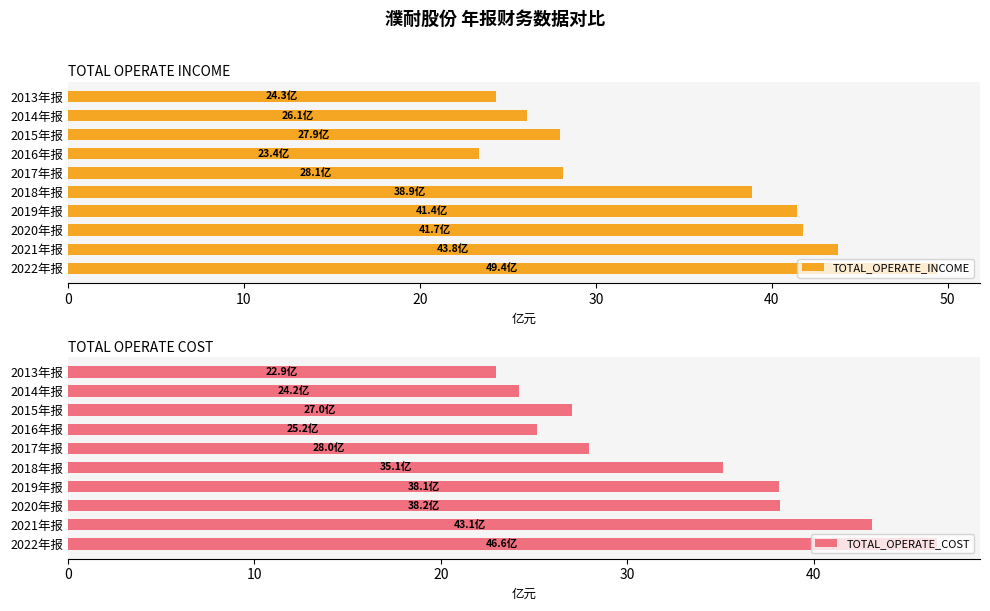

What are all the series names shown in the legend?

TOTAL_OPERATE_INCOME, TOTAL_OPERATE_COST